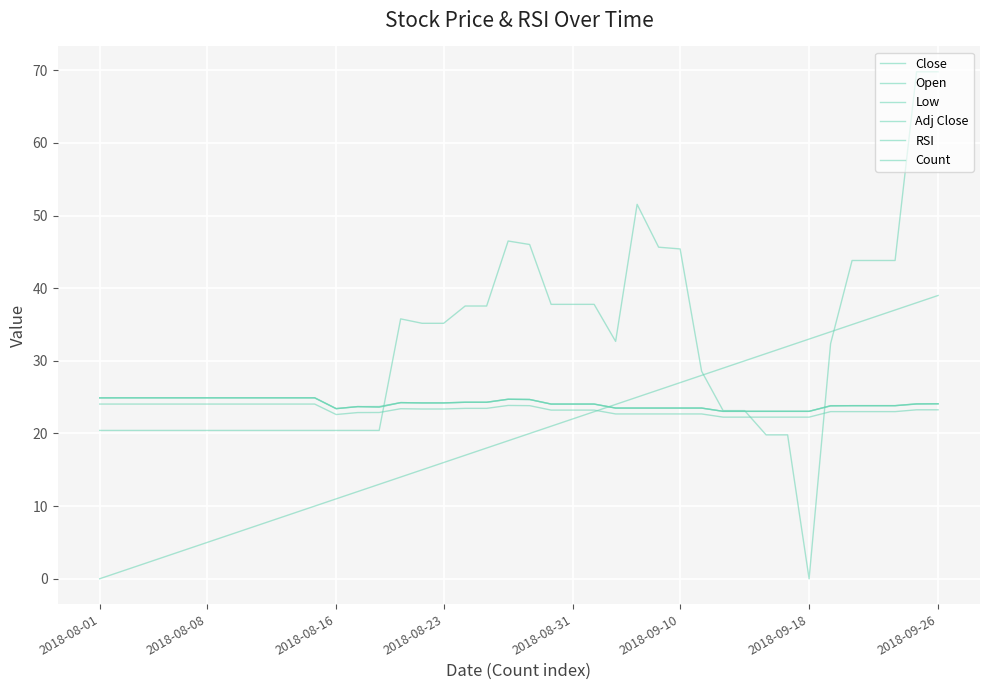

Reading left to right, what are all the values shown in this chart?

Close: 24.9	24.9	24.9	24.9	24.9	24.9	24.9	24.9	24.9	24.9	24.9	23.4	23.7	23.7	24.2	24.2	24.2	24.3	24.3	24.7	24.7	24.1	24.1	24.1	23.5	23.5	23.5	23.5	23.5	23.1	23.1	23.1	23.1	23.1	23.8	23.8	23.8	23.8	24.1	24.1
Open: 24.9	24.9	24.9	24.9	24.9	24.9	24.9	24.9	24.9	24.9	24.9	23.4	23.7	23.6	24.2	24.2	24.2	24.3	24.3	24.7	24.7	24.1	24.1	24.1	23.5	23.5	23.5	23.5	23.5	23.1	23.1	23.1	23.1	23.1	23.8	23.8	23.8	23.8	24.1	24.1
Low: 24.9	24.9	24.9	24.9	24.9	24.9	24.9	24.9	24.9	24.9	24.9	23.4	23.7	23.6	24.2	24.2	24.2	24.3	24.3	24.7	24.7	24.1	24.1	24.1	23.5	23.5	23.5	23.5	23.5	23.1	23.1	23.1	23.1	23.1	23.8	23.8	23.8	23.8	24.1	24.1
Adj Close: 24.1	24.1	24.1	24.1	24.1	24.1	24.1	24.1	24.1	24.1	24.1	22.6	22.9	22.9	23.4	23.4	23.4	23.5	23.5	23.9	23.8	23.2	23.2	23.2	22.7	22.7	22.7	22.7	22.7	22.2	22.2	22.2	22.2	22.2	23.0	23.0	23.0	23.0	23.3	23.3
RSI: 20.4	20.4	20.4	20.4	20.4	20.4	20.4	20.4	20.4	20.4	20.4	20.4	20.4	20.4	35.8	35.2	35.2	37.5	37.5	46.5	46.0	37.8	37.8	37.8	32.7	51.5	45.6	45.4	28.6	23.1	23.1	19.8	19.8	0.0	32.4	43.8	43.8	43.8	69.8	69.8
Count: 0.0	1.0	2.0	3.0	4.0	5.0	6.0	7.0	8.0	9.0	10.0	11.0	12.0	13.0	14.0	15.0	16.0	17.0	18.0	19.0	20.0	21.0	22.0	23.0	24.0	25.0	26.0	27.0	28.0	29.0	30.0	31.0	32.0	33.0	34.0	35.0	36.0	37.0	38.0	39.0